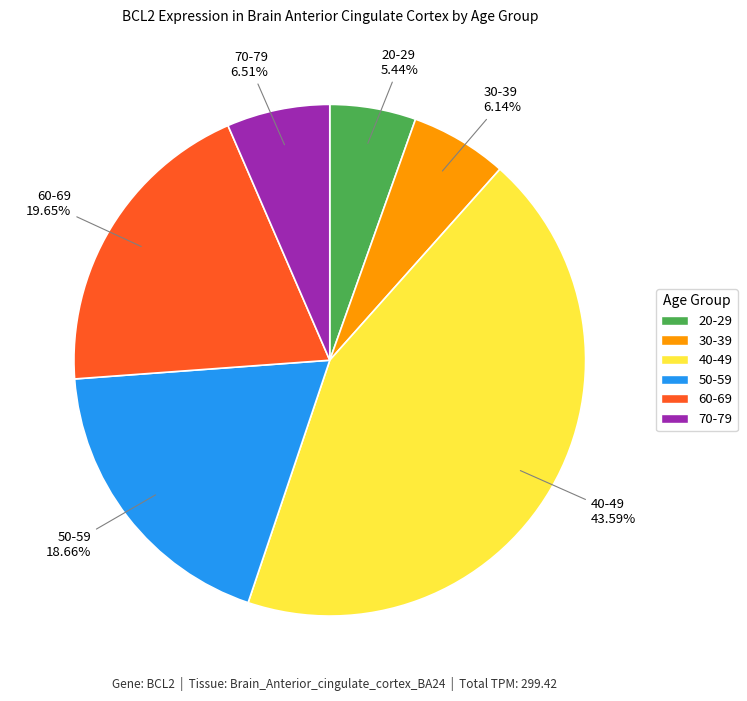

To the nearest percent, what portion does 20-29 represent?

5%